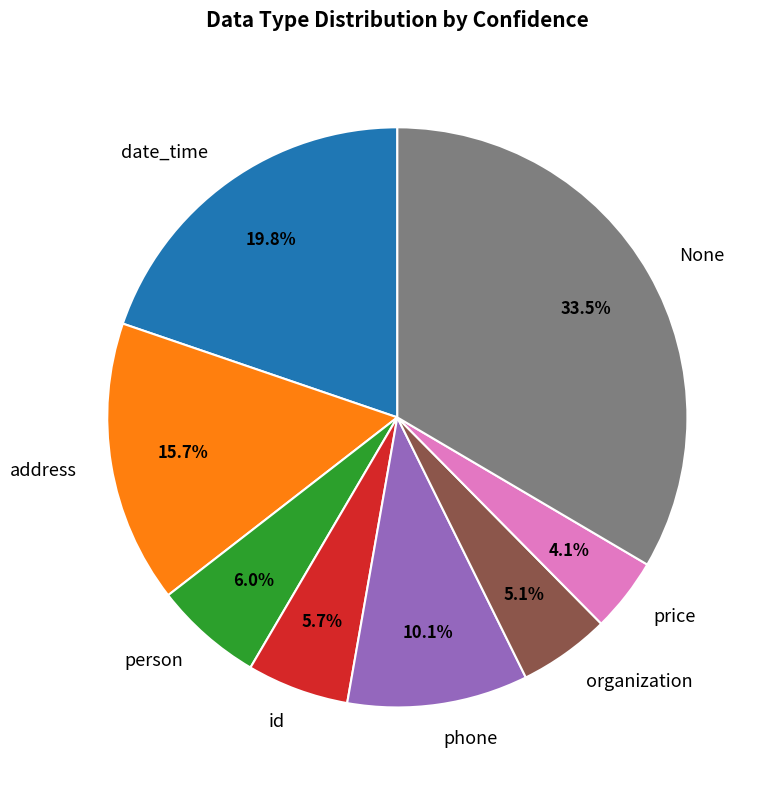

To the nearest percent, what is the difference between the price and date_time slice percentages?

16%